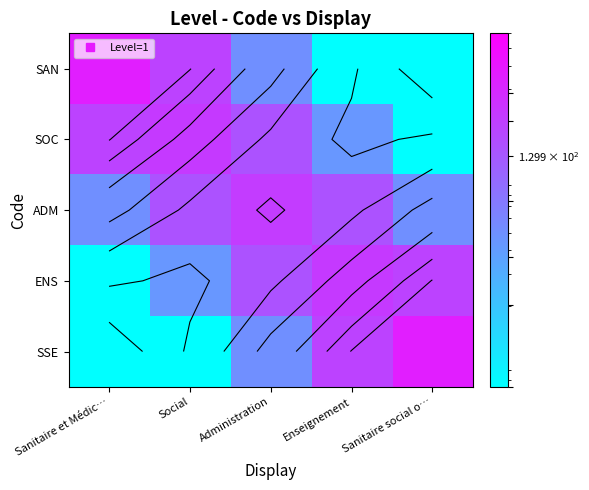

At Social, list the series in order from largest to smallest.

SOC, SAN, ADM, ENS, SSE